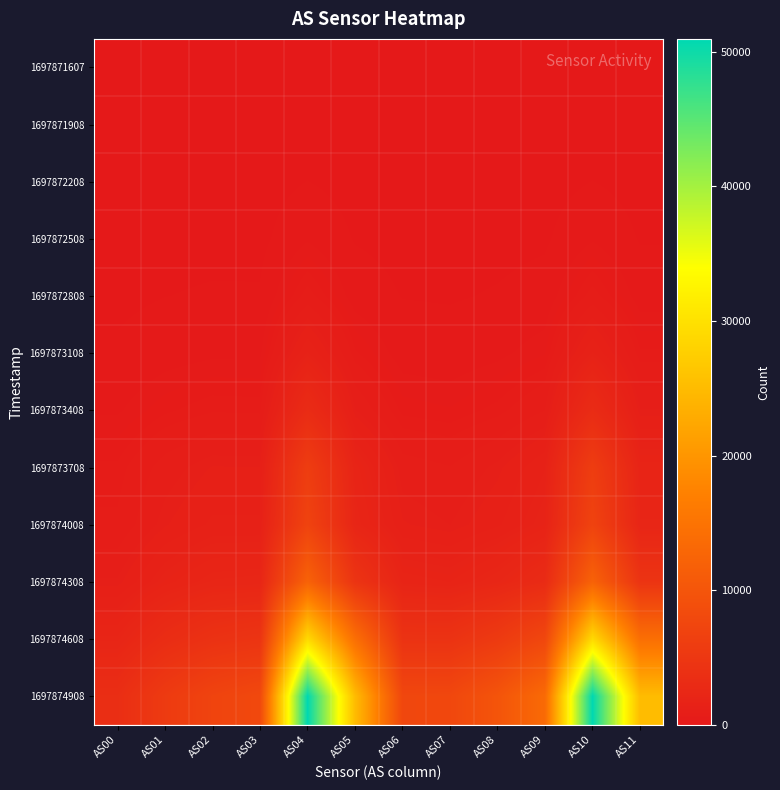

Which series has the largest total across all categories?

1697874908